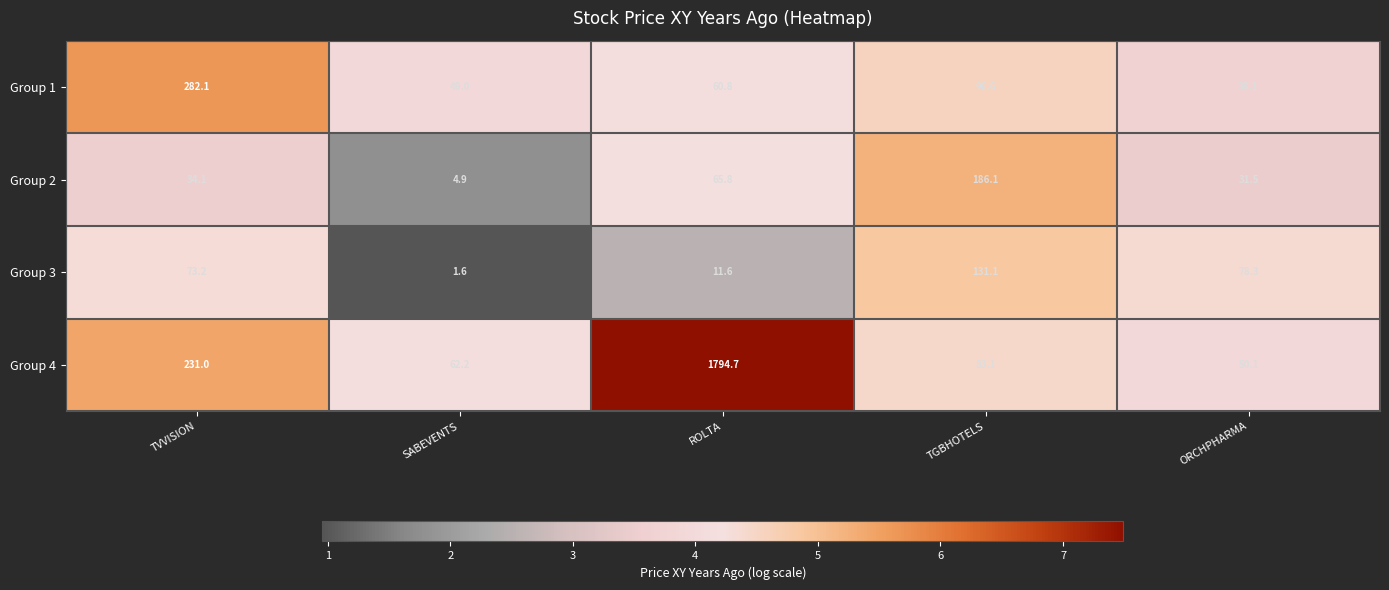

Is it true that Group 4 equals 231.0 at TVVISION?

True